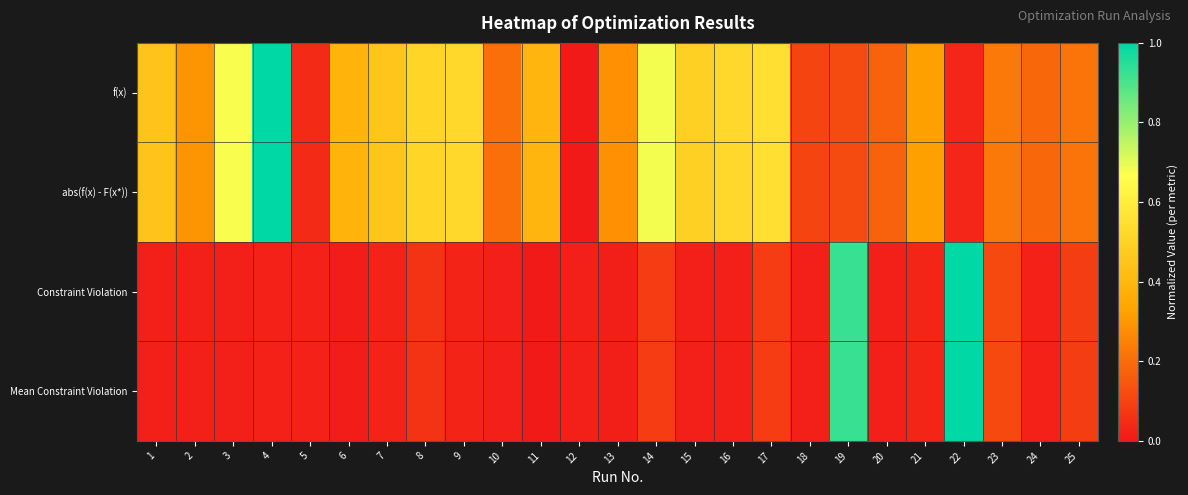

What is the difference between the highest and lowest values at 10?

0.2